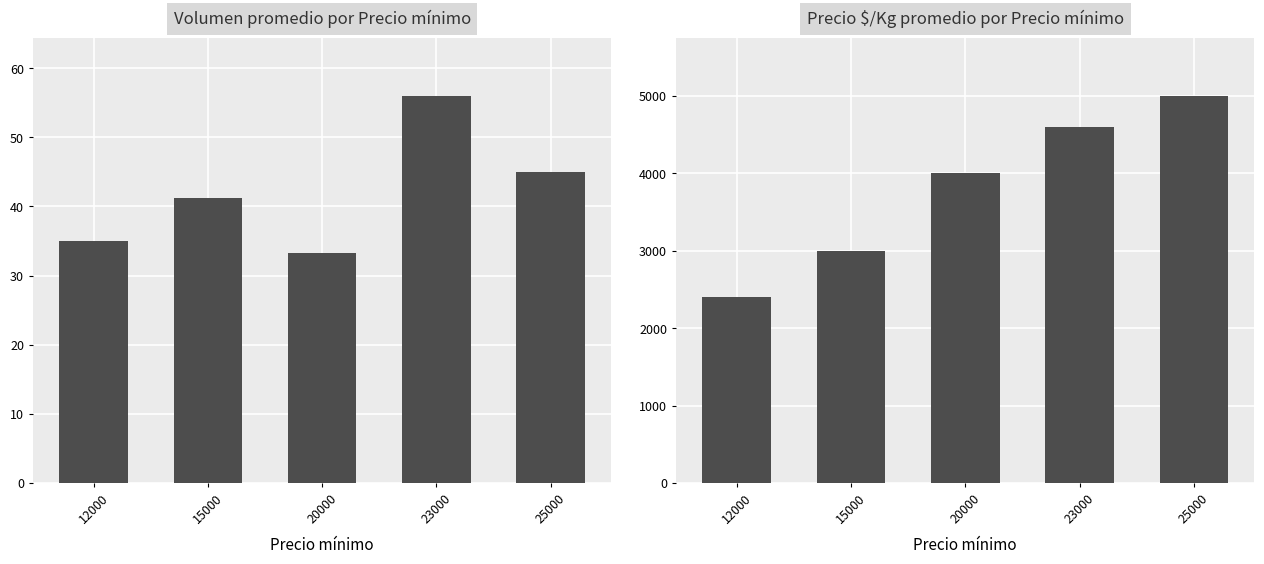

Which series has the largest total across all categories?

Precio $/Kg promedio por Precio mínimo